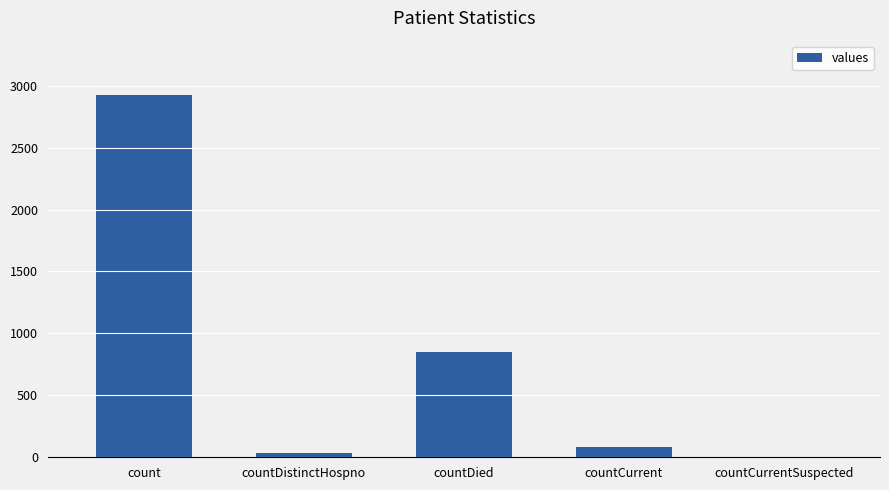

What is the greatest value displayed?

2925